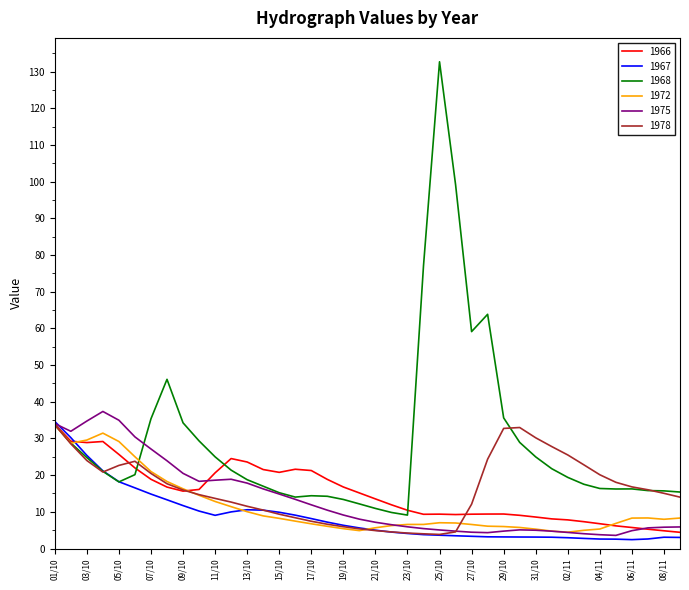

What is the highest value of the 1972 series?

33.7